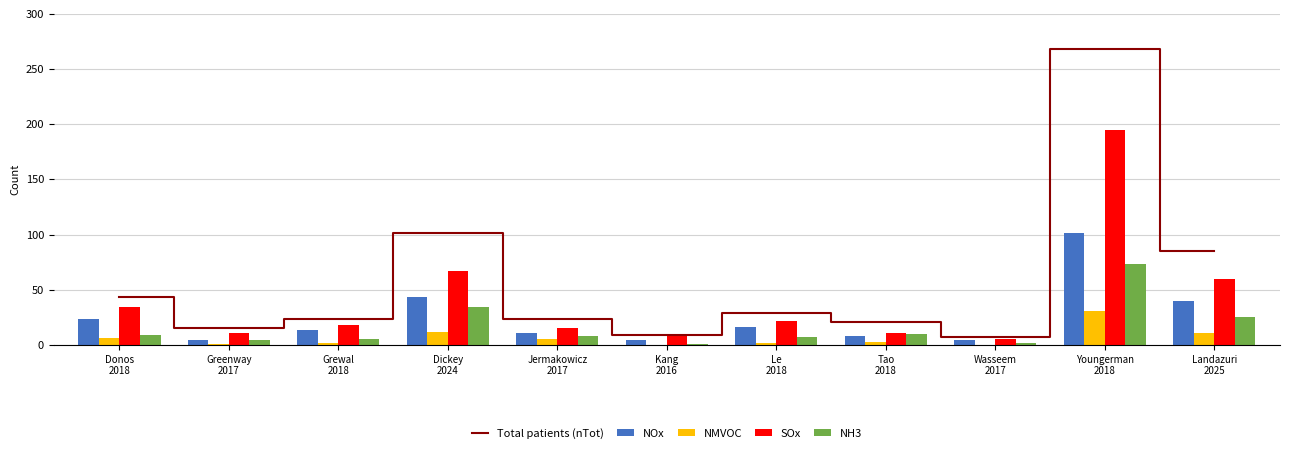

What is the label of the 9th bar from the left?

Wasseem
2017